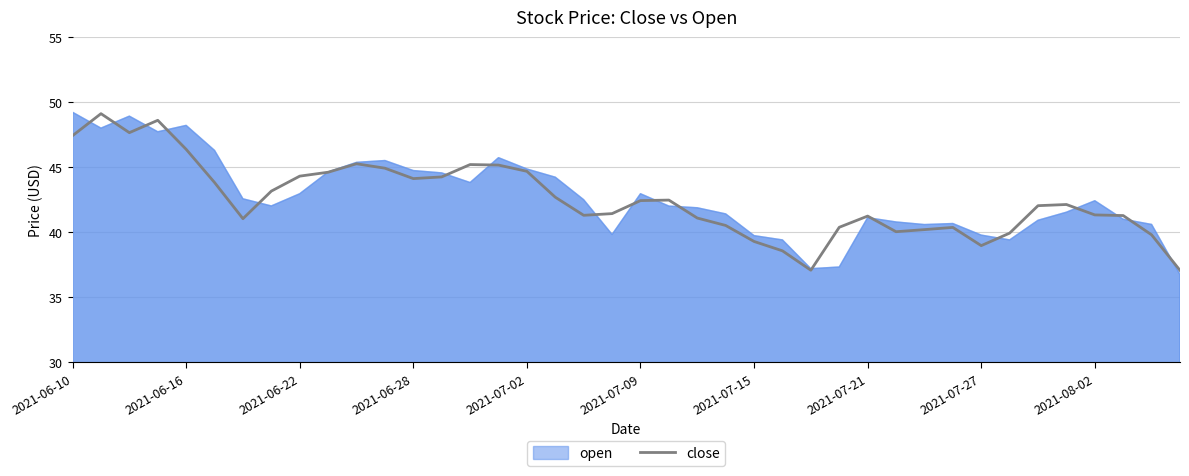

At which label does the data first exceed 42?

2021-06-10